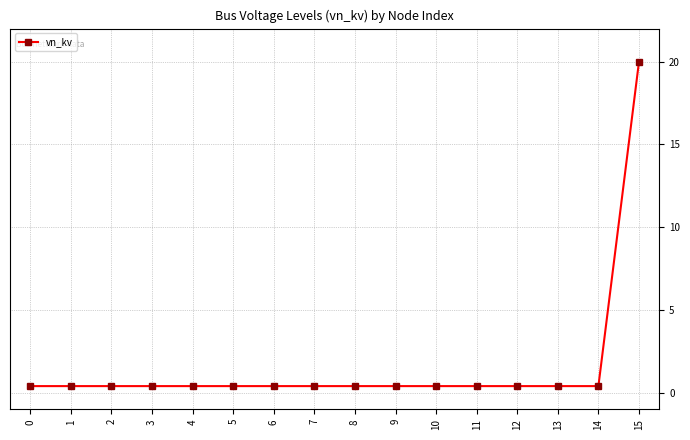

Is it true that the value at 12 is 0.4?

True